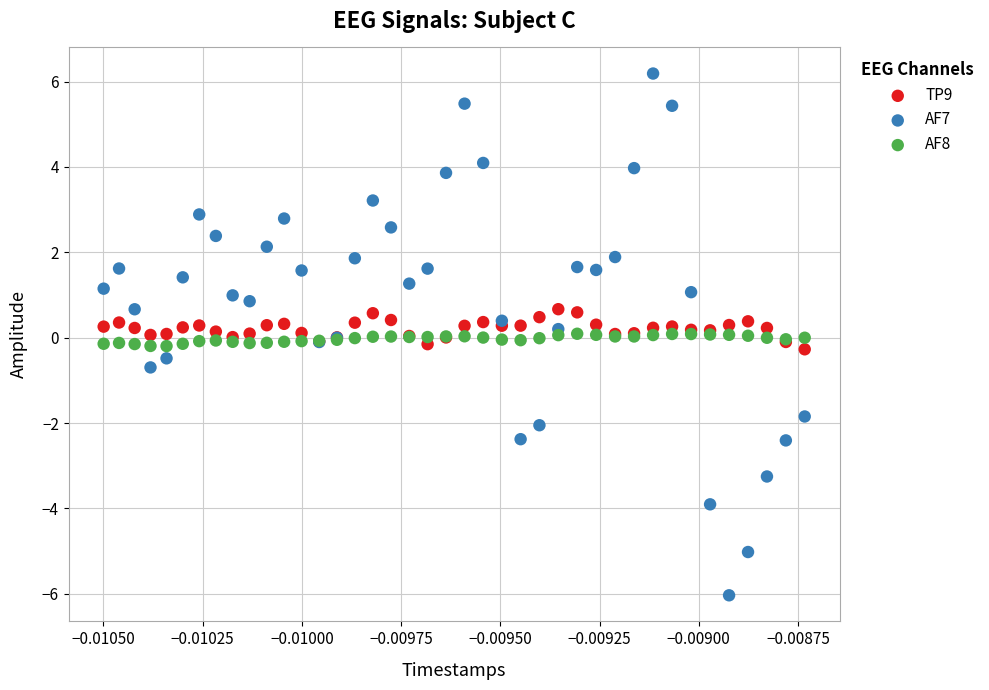

Which series contains the highest Y value?

AF7